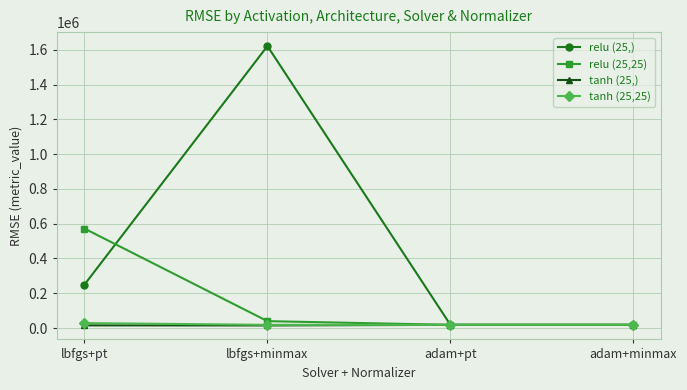

How many data points in relu (25,) are less than 249305?

2